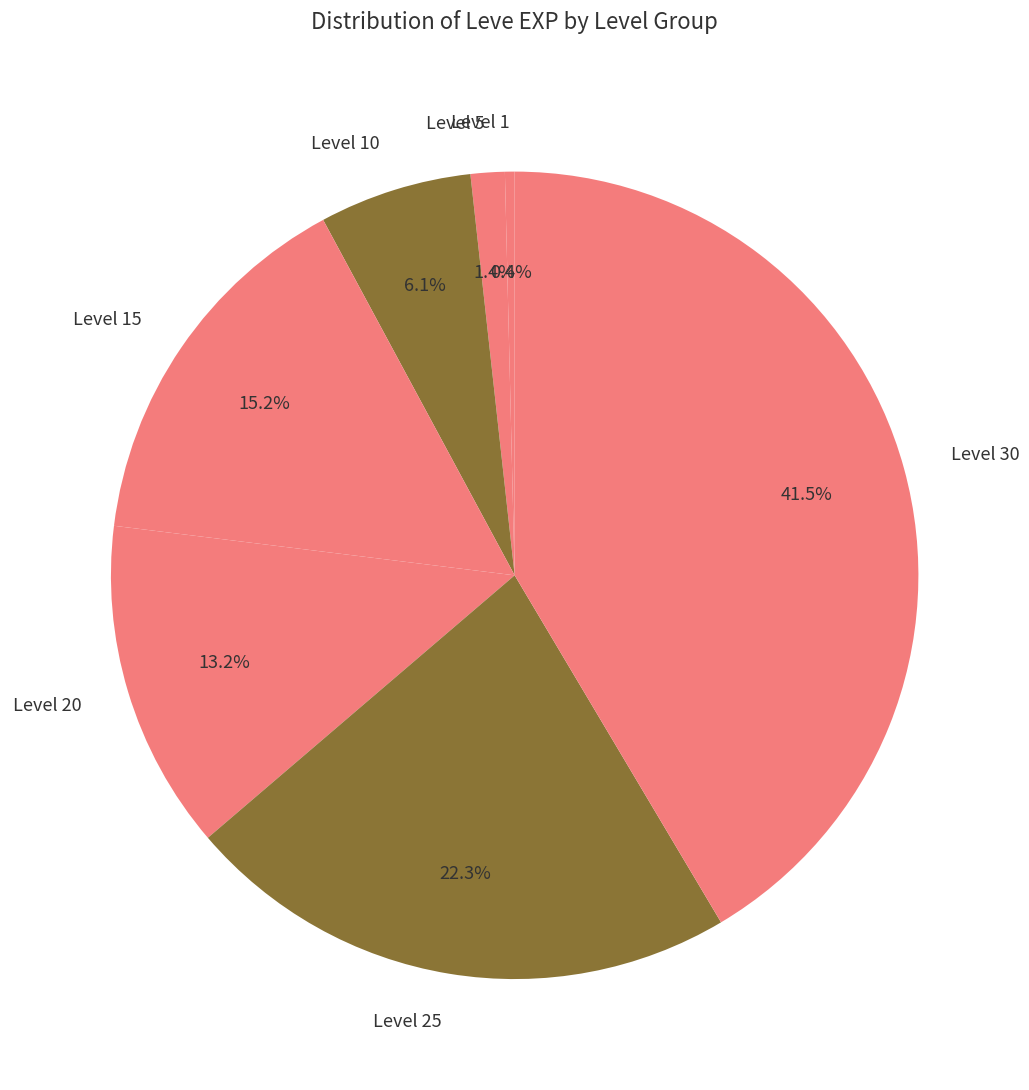

To the nearest percent, what is the combined percentage of Level 30 and Level 25?

64%